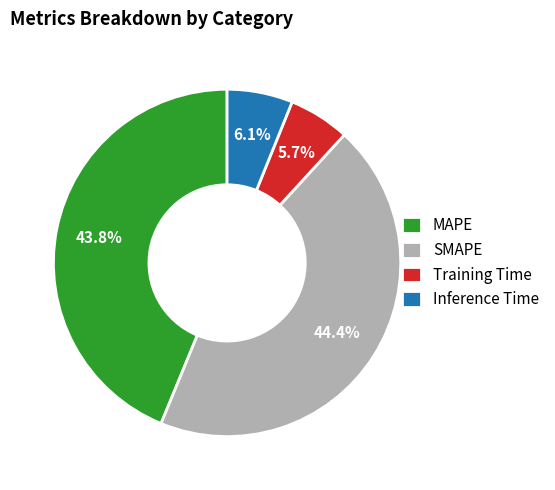

How many slices are in this pie chart?

4